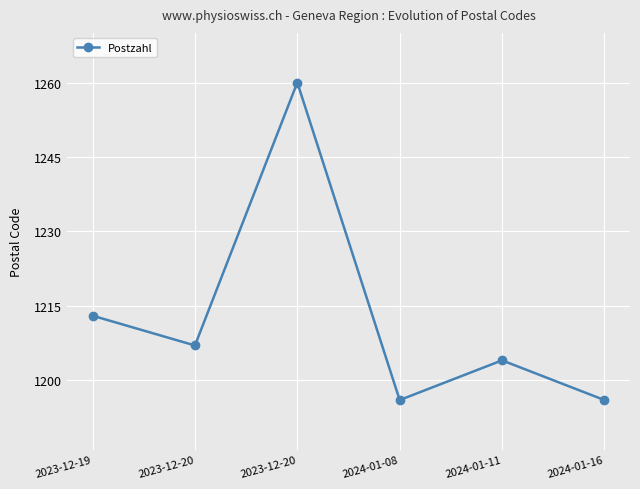

Which label corresponds to the largest value in the chart?

2023-12-20